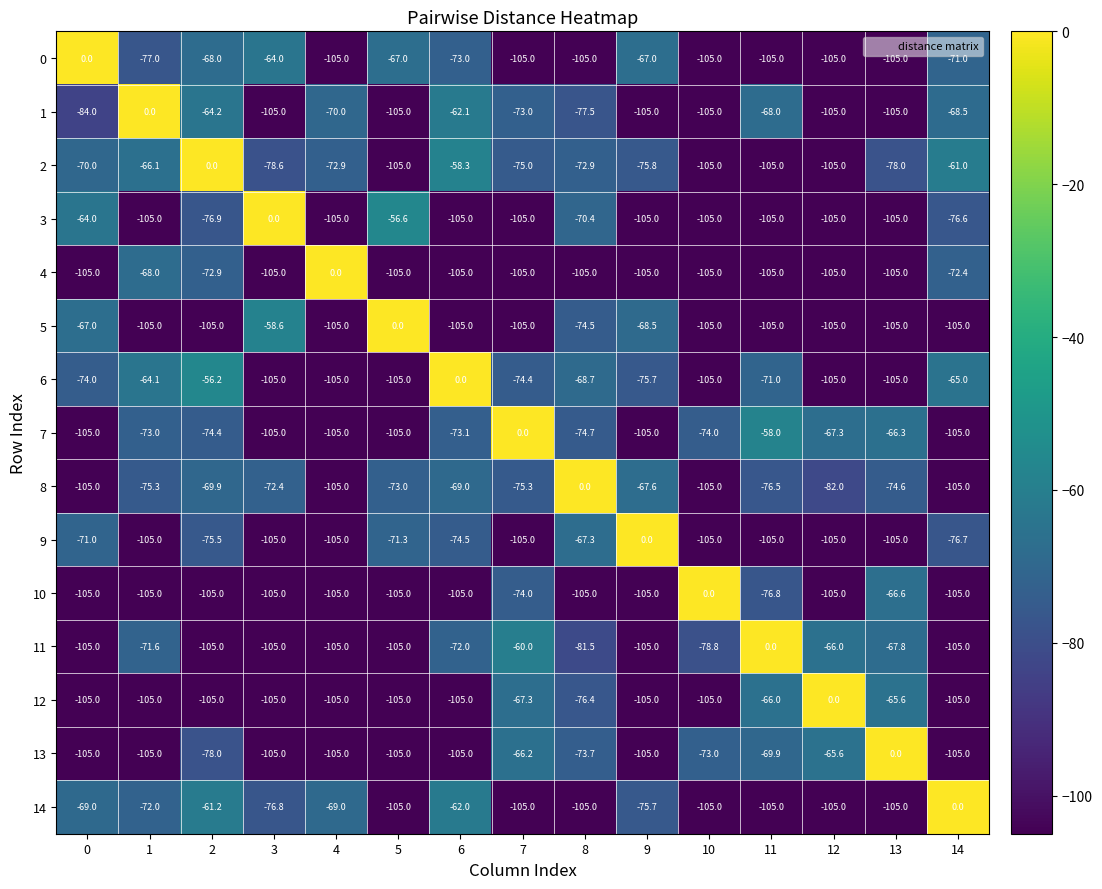

What is the sum of all 4 values?

-1368.3